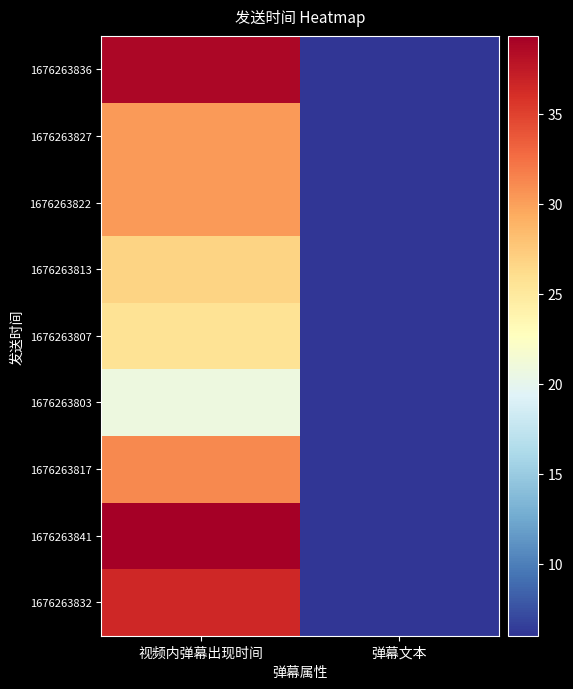

Rank the series at 弹幕文本 from highest to lowest value.

1676263836, 1676263827, 1676263822, 1676263813, 1676263807, 1676263803, 1676263817, 1676263841, 1676263832